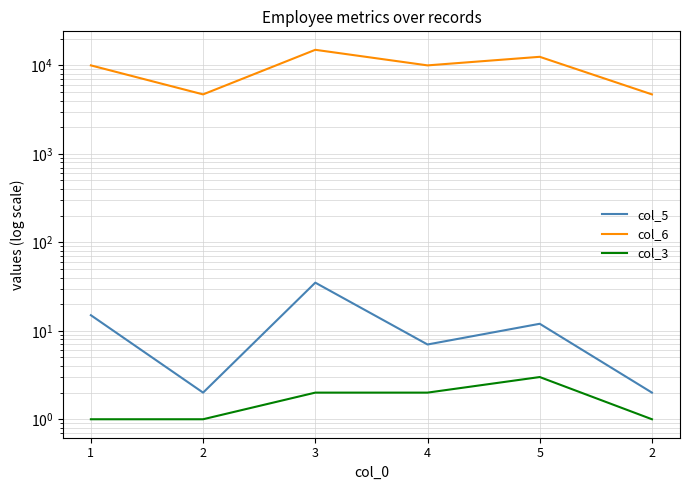

True or false: col_6 has a value of 10000 at 1.

True